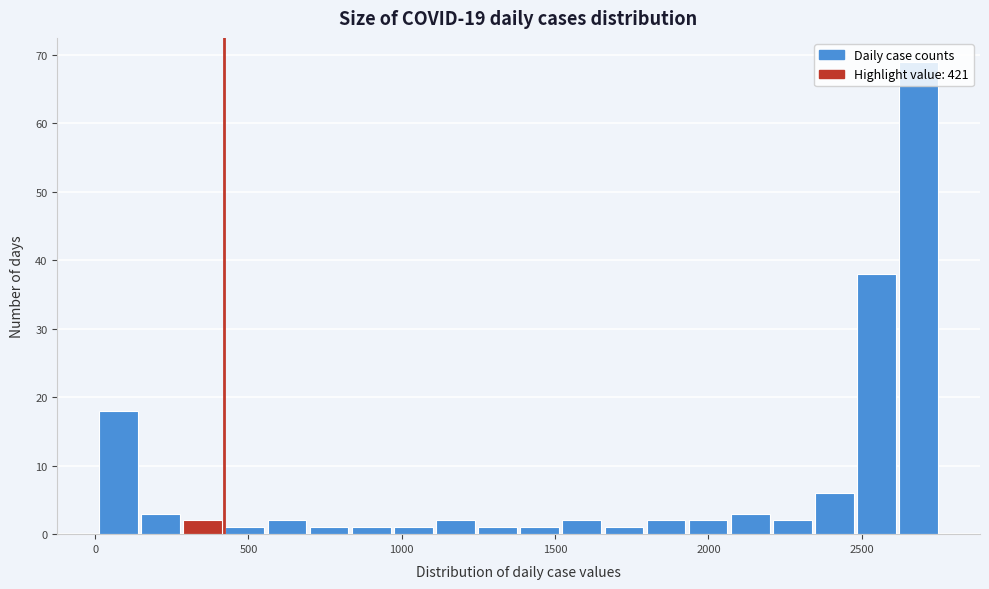

Read against the x-axis, roughly where is the centre of the tallest bar?

2700